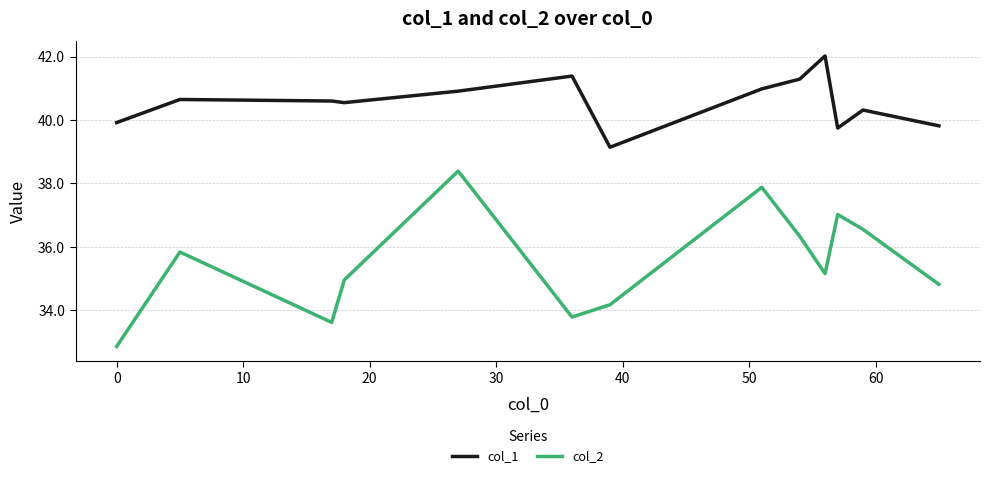

What is the difference between the second highest and minimum values in the col_2 series?

5.0